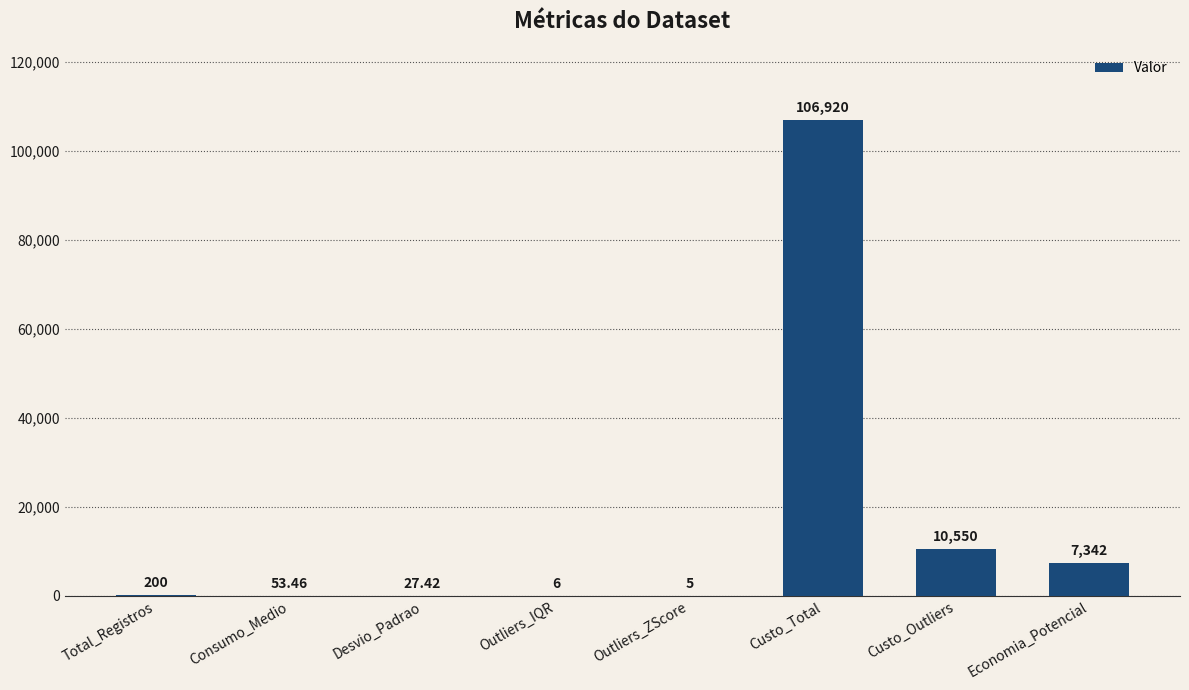

Reading left to right, what are all the values shown in this chart?

200.0	53.5	27.4	6.0	5.0	106920.0	10550.0	7342.4